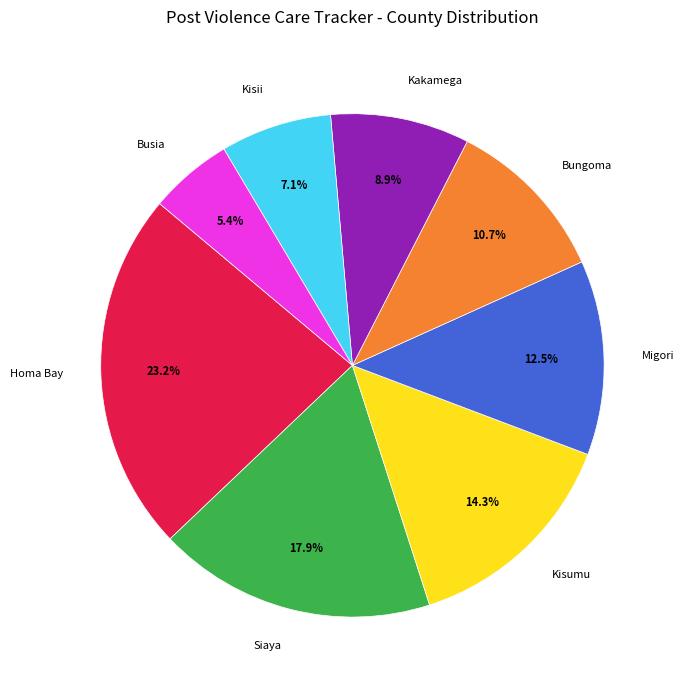

To the nearest percent, what is the difference between the Migori and Bungoma slice percentages?

2%